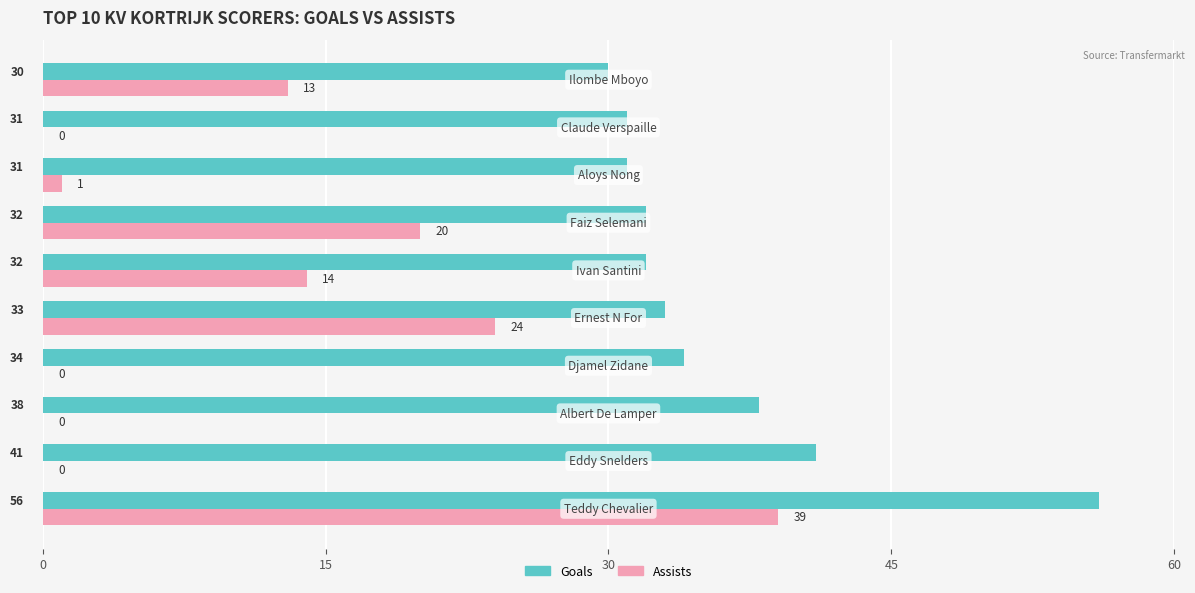

What is the greatest value displayed?

56